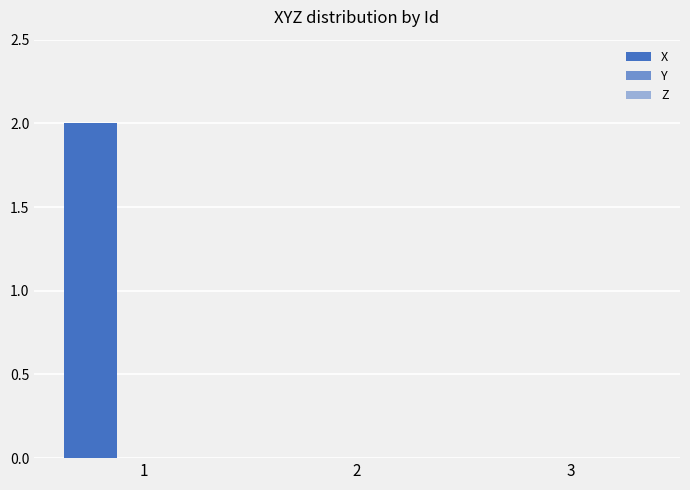

How many data points does each series have?

3